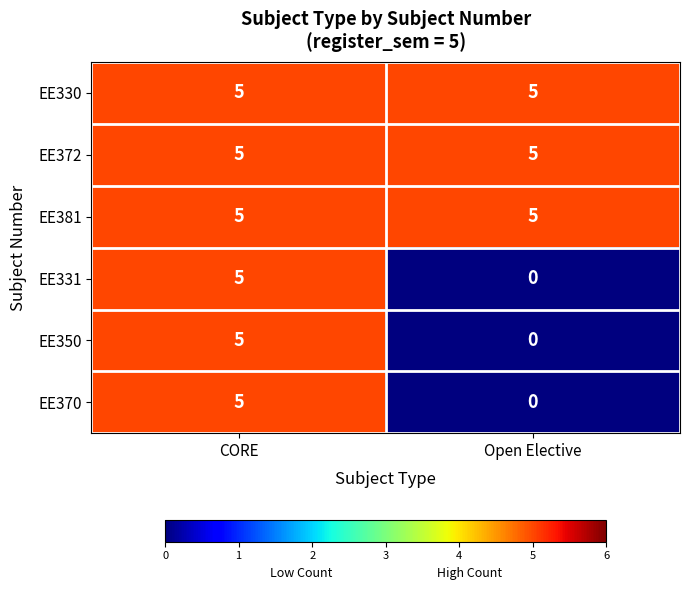

Where is EE370 nearest to the value 2?

Open Elective